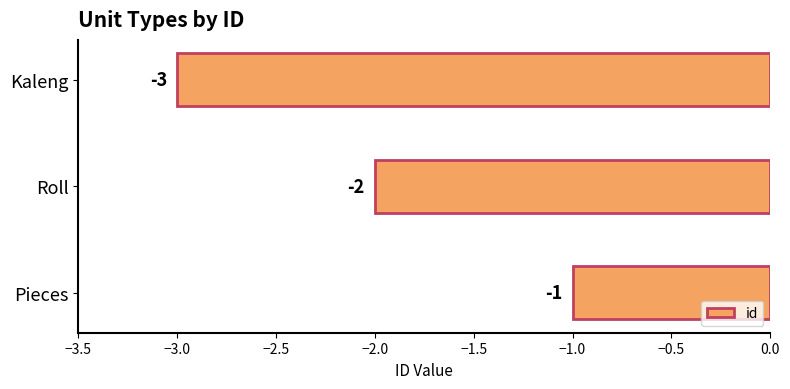

What is the average value?

-2